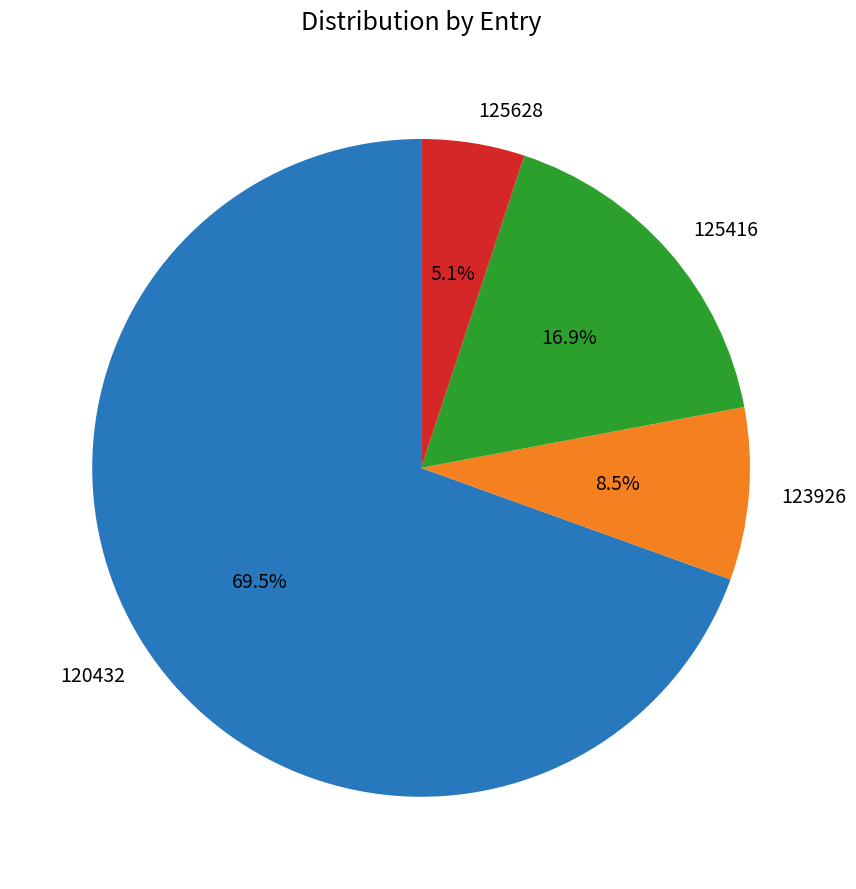

Does 120432 account for over 50% of the chart?

Yes